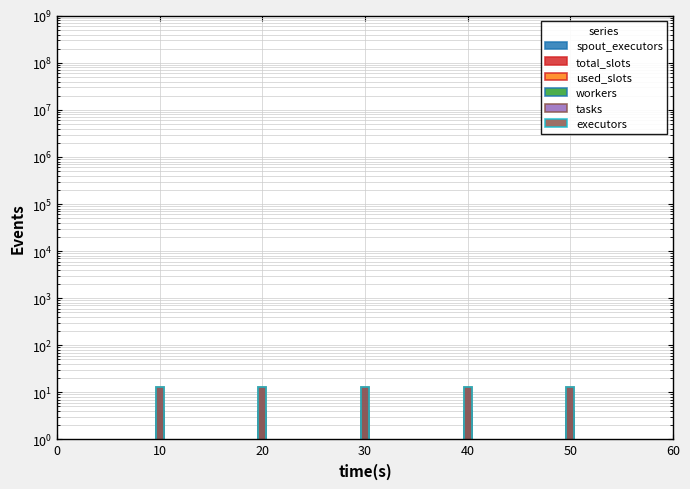

Count the number of data series in this chart.

6